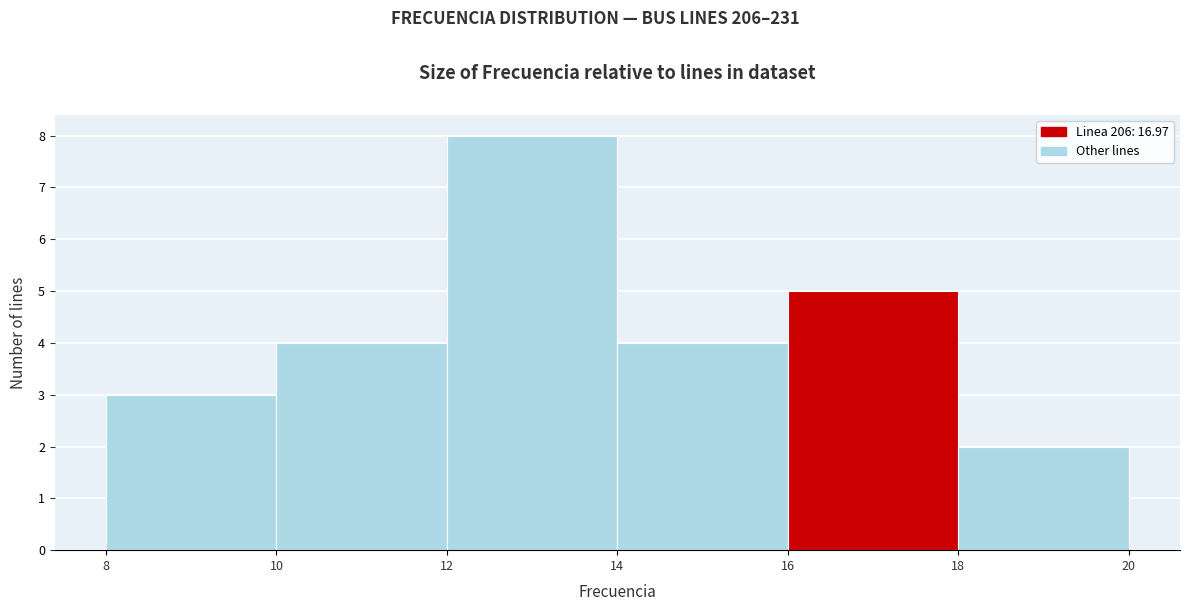

Reading left to right, transcribe this chart: for each bar, give the range it covers on the x-axis and its height. The values are not printed on the chart, so give them approximately, as read against the axis.

8 to 10: 3
10 to 12: 4
12 to 14: 8
14 to 16: 4
16 to 18: 5
18 to 20: 2